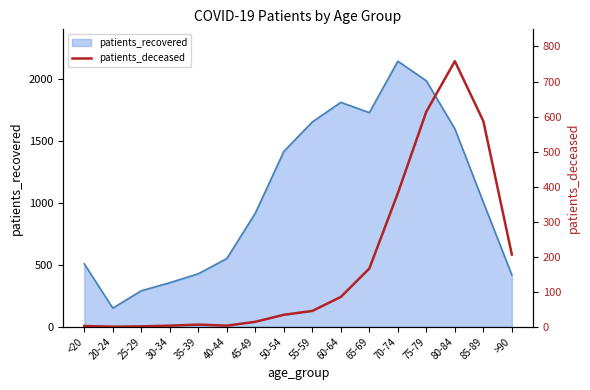

The value of patients_recovered at 50-54 is 1931. True or false?

False